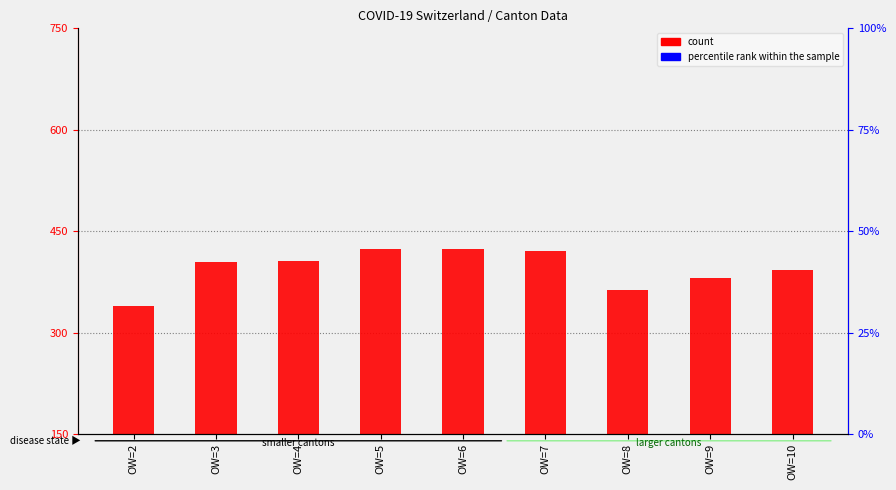

Rank the categories by percentile rank within the sample value from lowest to highest.

OW=2, OW=4, OW=9, OW=10, OW=3, OW=5, OW=7, OW=8, OW=6